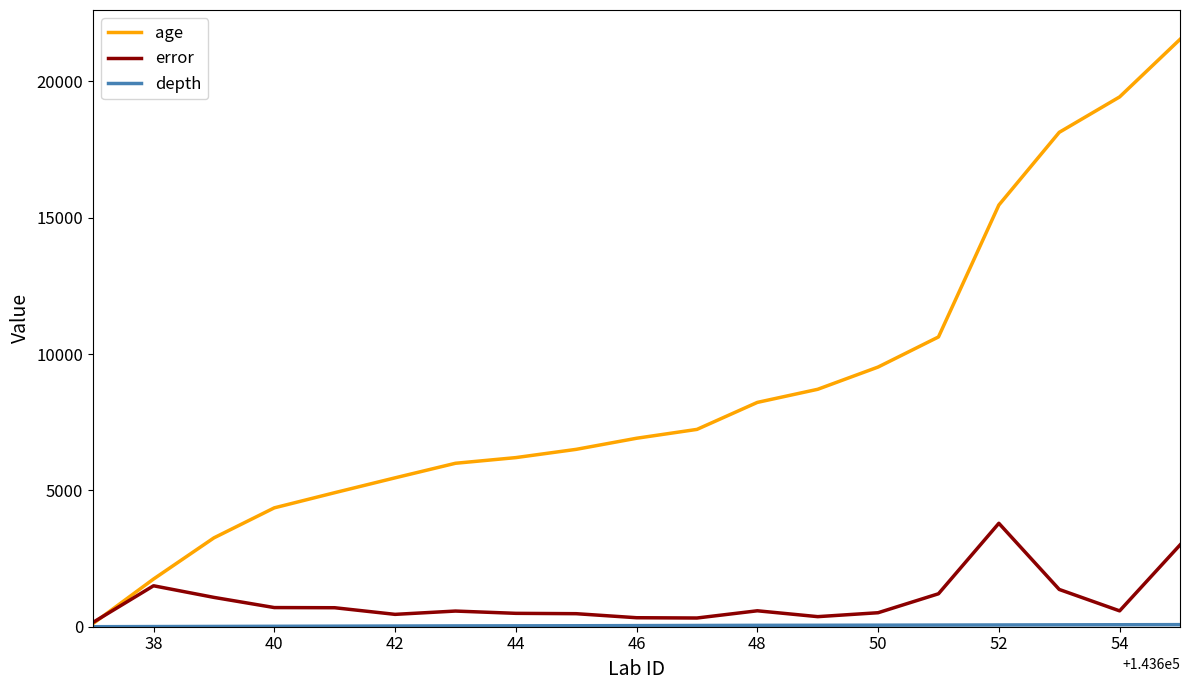

What is the minimum value shown in the chart?

0.5